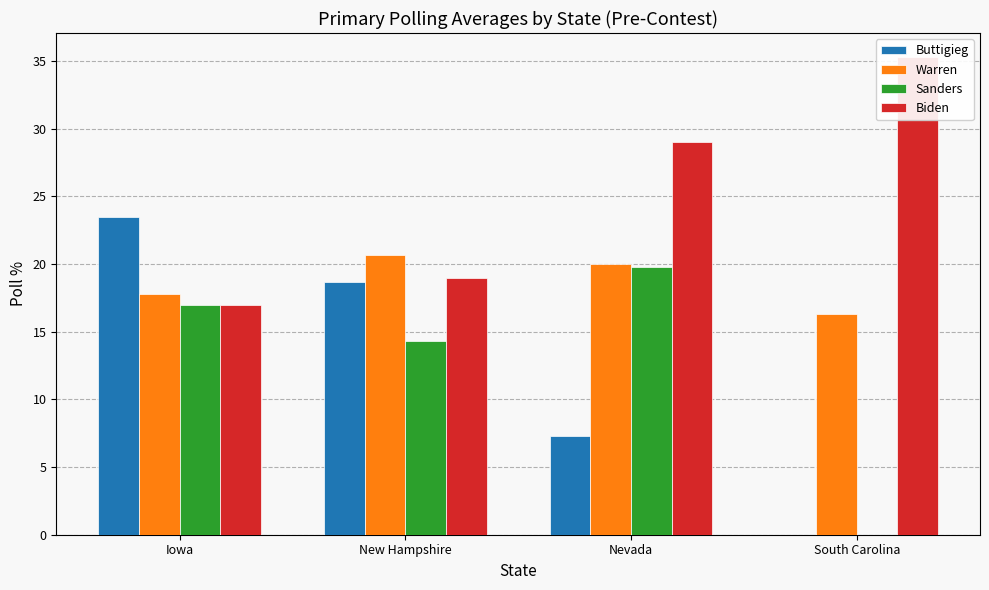

Reading left to right, extract all data points from this chart.

Buttigieg: Iowa=23.5	New Hampshire=18.7	Nevada=7.3	South Carolina=0.0
Warren: Iowa=17.8	New Hampshire=20.7	Nevada=20.0	South Carolina=16.3
Sanders: Iowa=17.0	New Hampshire=14.3	Nevada=19.8	South Carolina=0.0
Biden: Iowa=17.0	New Hampshire=19.0	Nevada=29.0	South Carolina=35.3